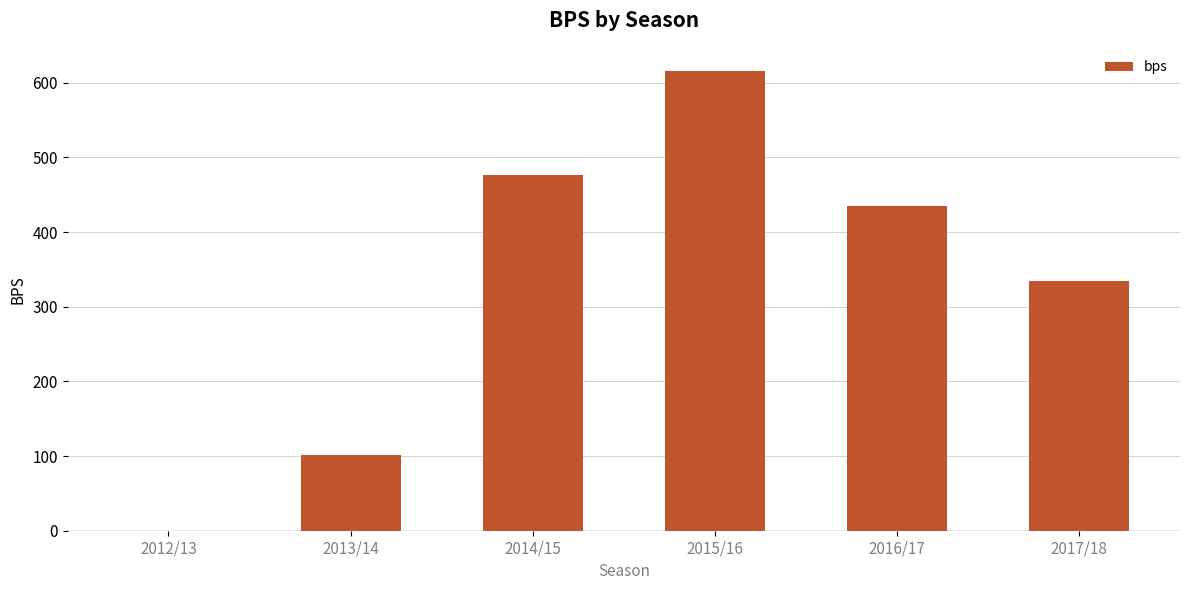

What is the difference between the values at 2015/16 and 2016/17?

181